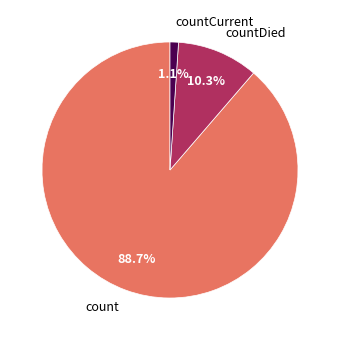

Combined, what portion of the pie is countDied and count?

98.9%